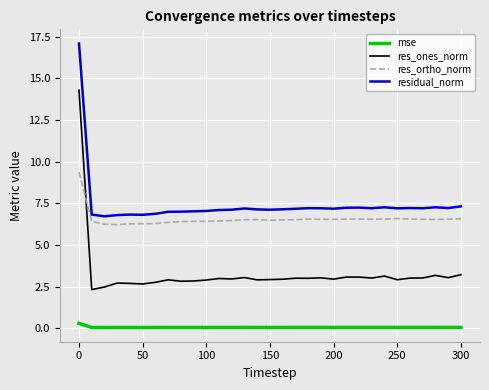

How many lines are shown in the chart?

4